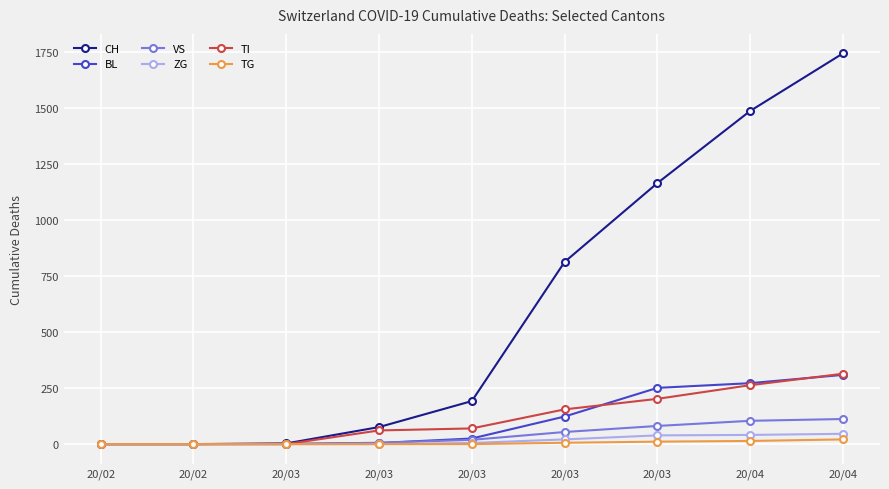

What are all the series names shown in the legend?

CH, BL, VS, ZG, TI, TG